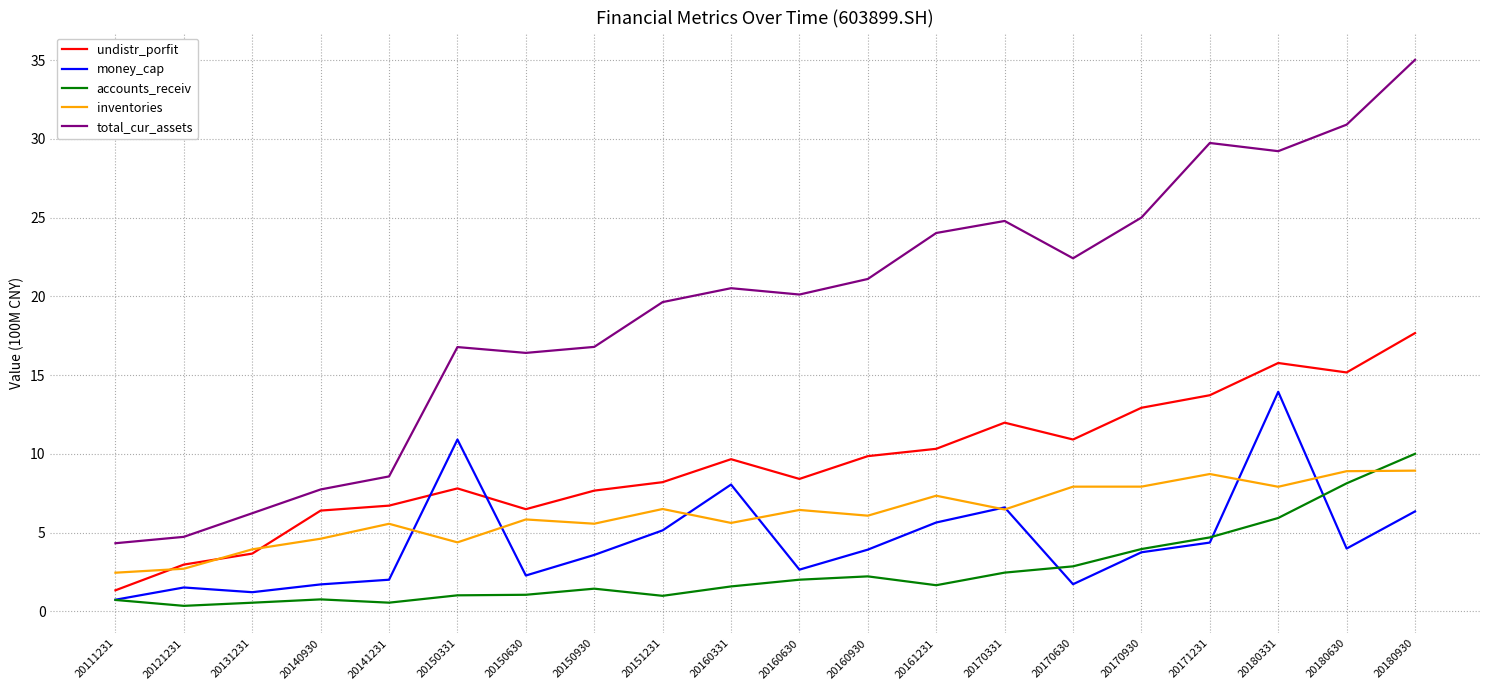

Between 20140930 and 20170331, which series saw the biggest shift?

total_cur_assets